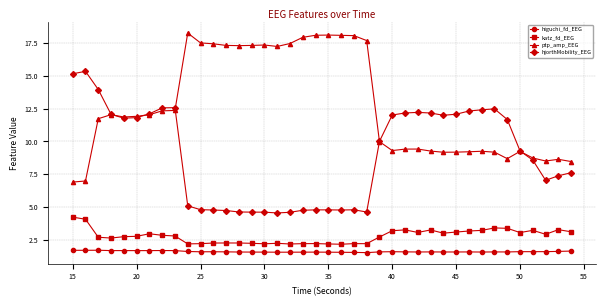

True or false: katz_fd_EEG has more than 2 points higher than both neighbors.

True